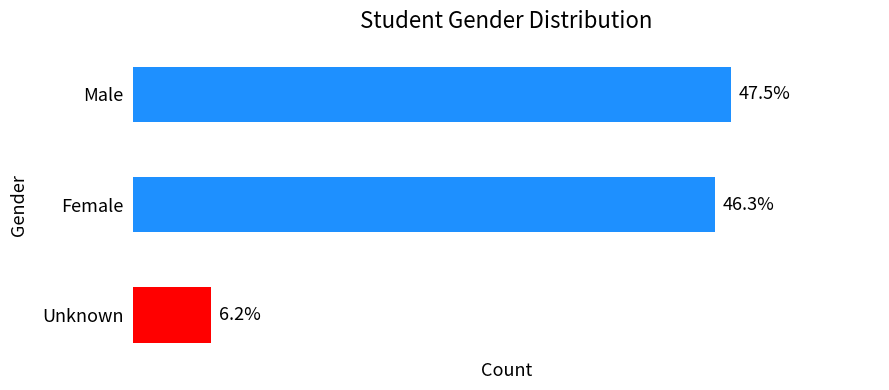

What is the maximum value shown in the chart?

115